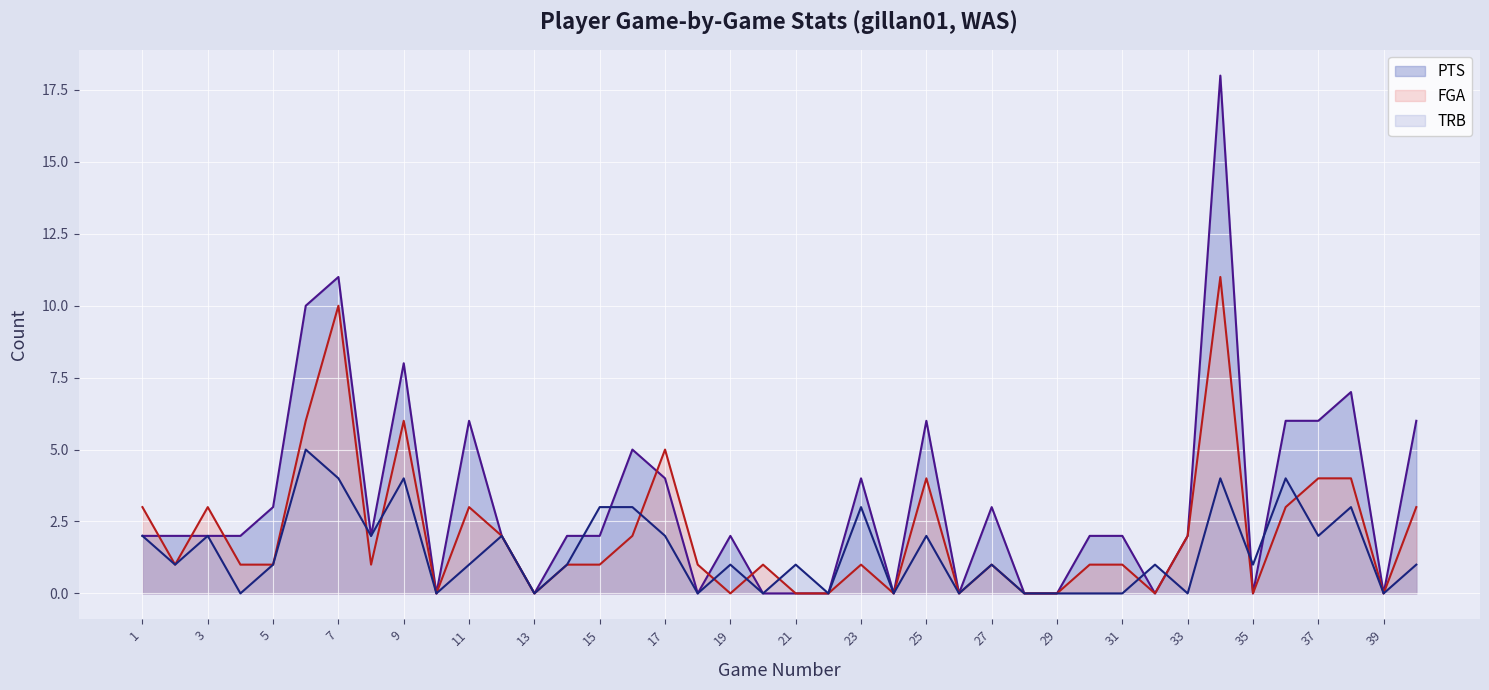

What is the value of the TRB point at the 35th from the left?

1